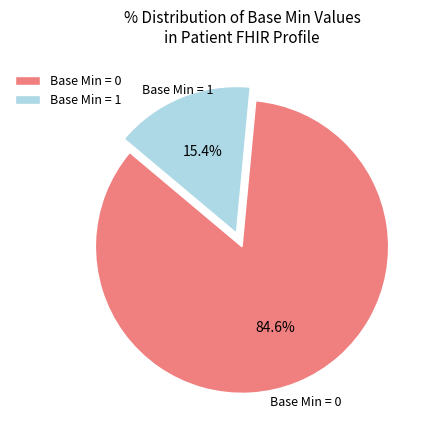

Does any single category account for the majority?

Yes